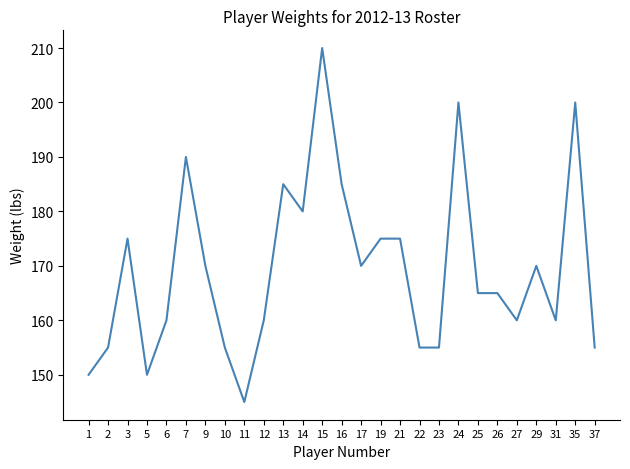

Read the value at 10.

155